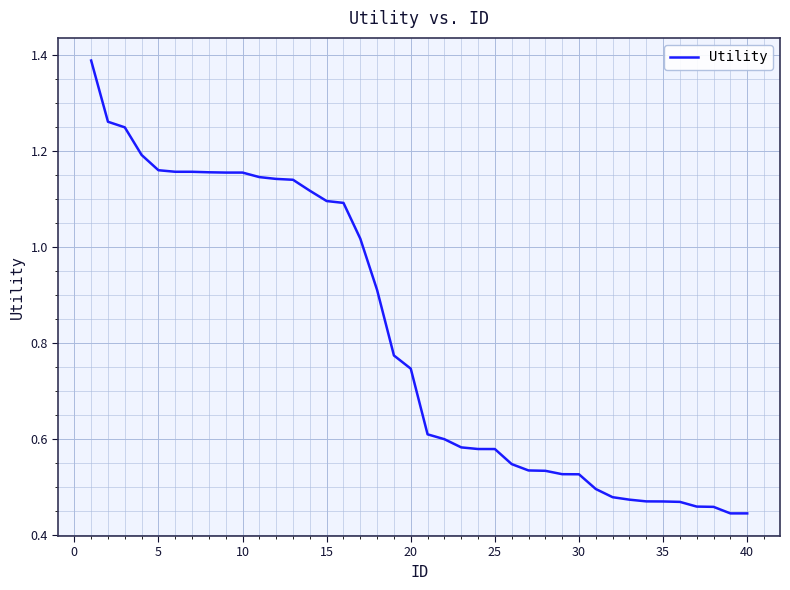

What is the difference between the maximum and minimum values?

0.9